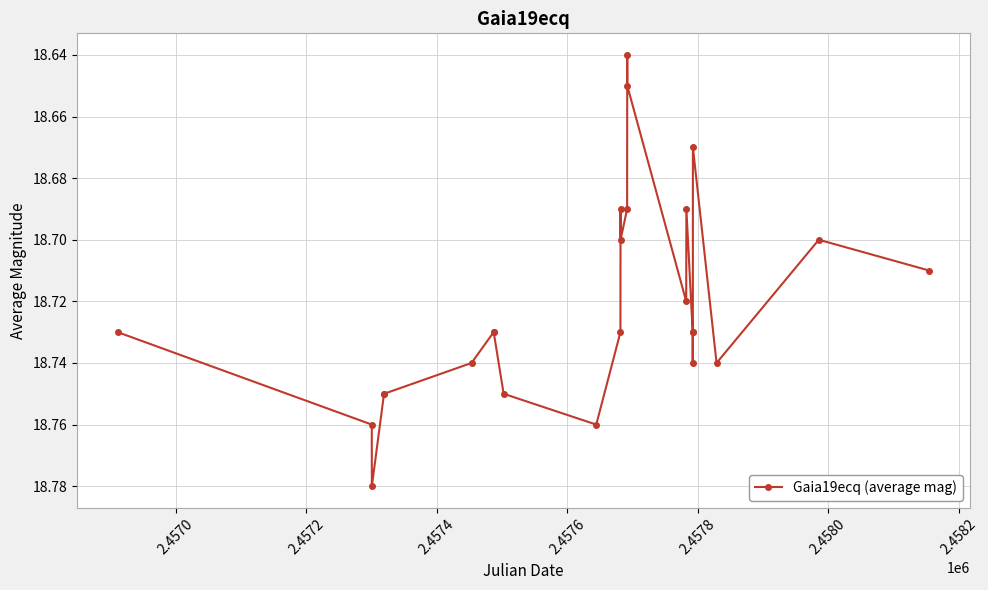

What is the sum of all values?

468.0